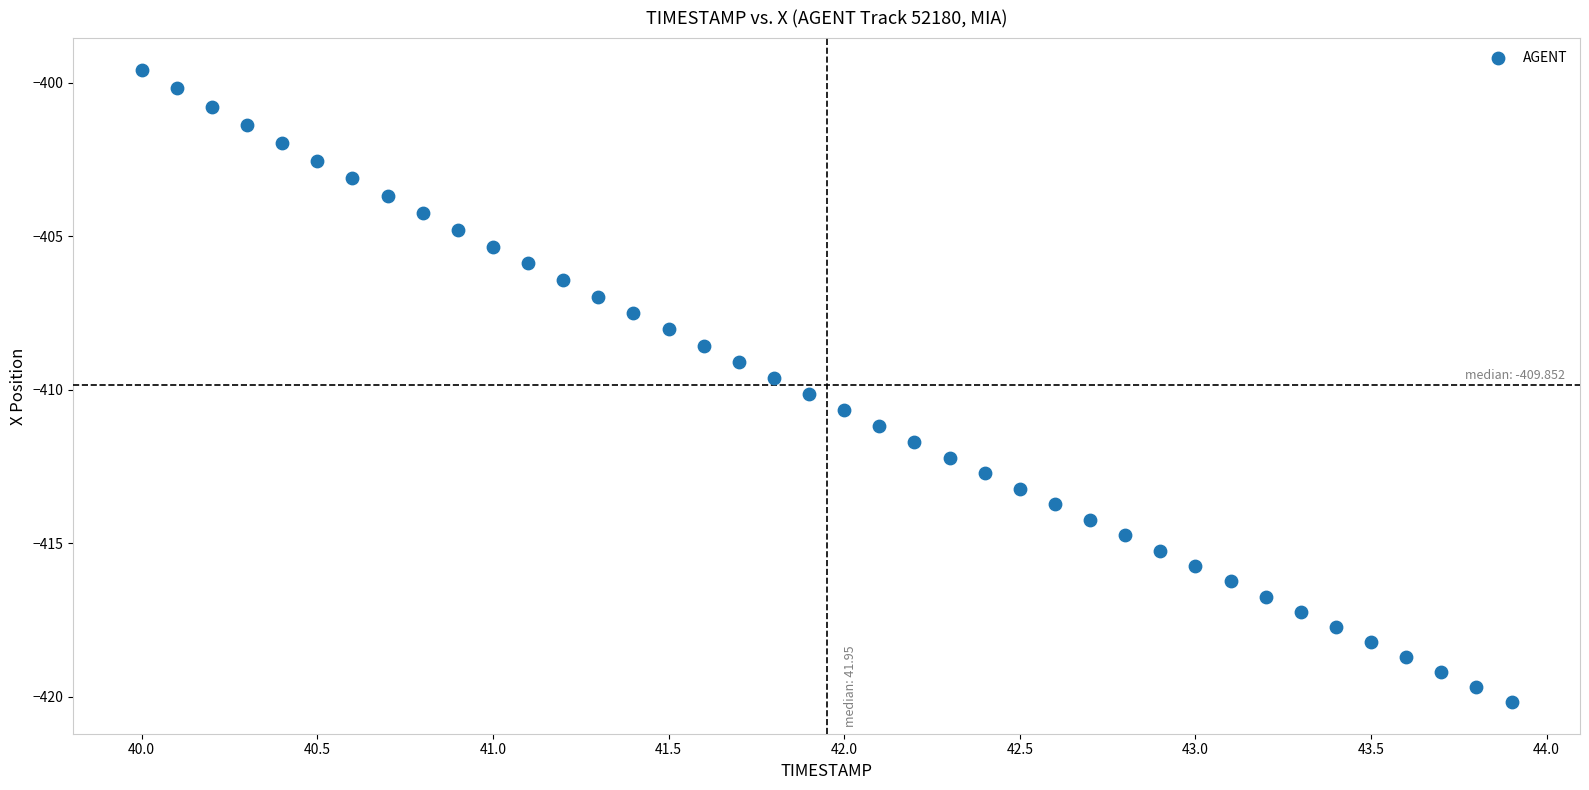

What is the range of Y values (max minus min)?

20.6